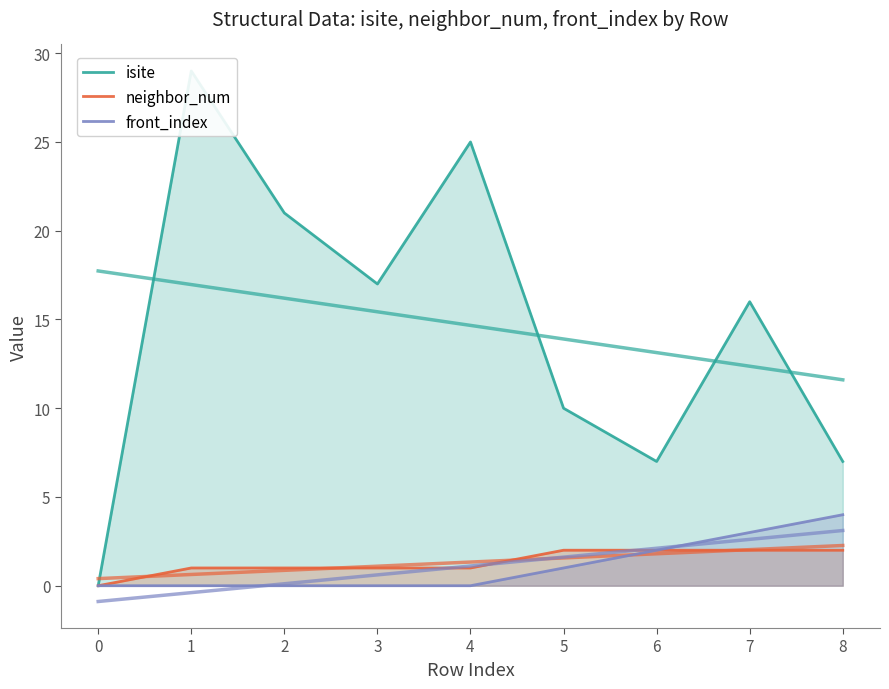

Reading left to right, extract all data points from this chart.

isite: 0	29	21	17	25	10	7	16	7
neighbor_num: 0	1	1	1	1	2	2	2	2
front_index: 0	0	0	0	0	1	2	3	4